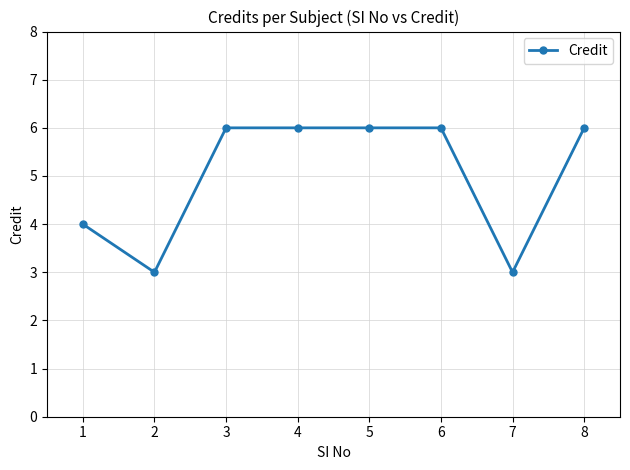

What is the maximum value shown in the chart?

6